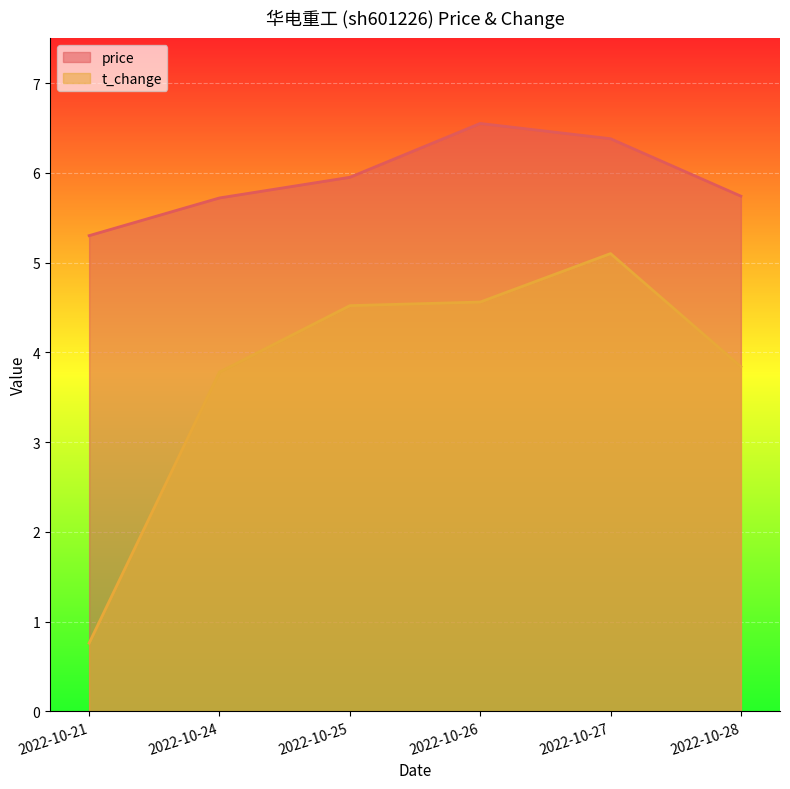

What are all the series names shown in the legend?

price, t_change